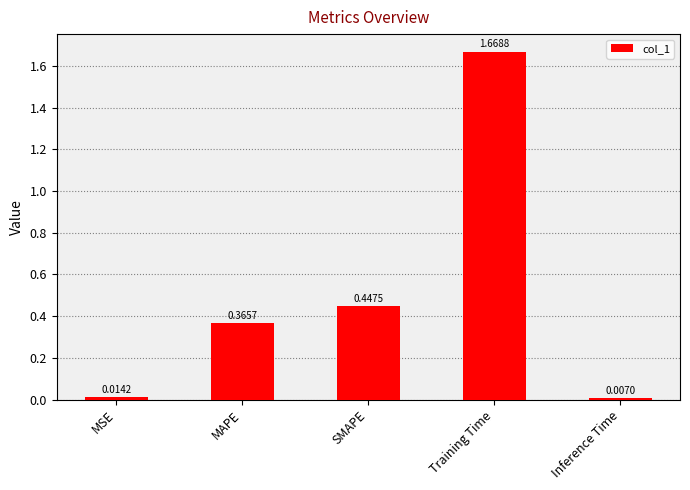

Which has a higher value, MAPE or SMAPE?

SMAPE